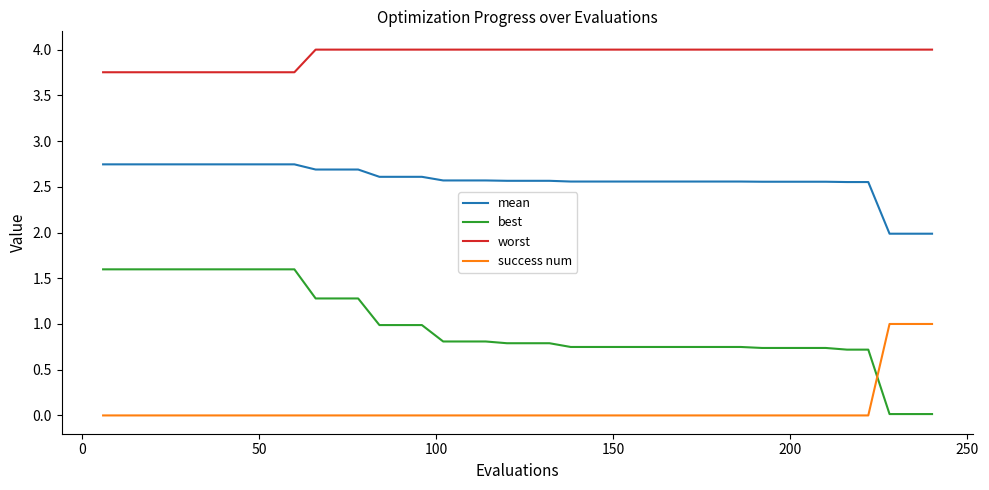

What is the maximum value for success num?

1.0